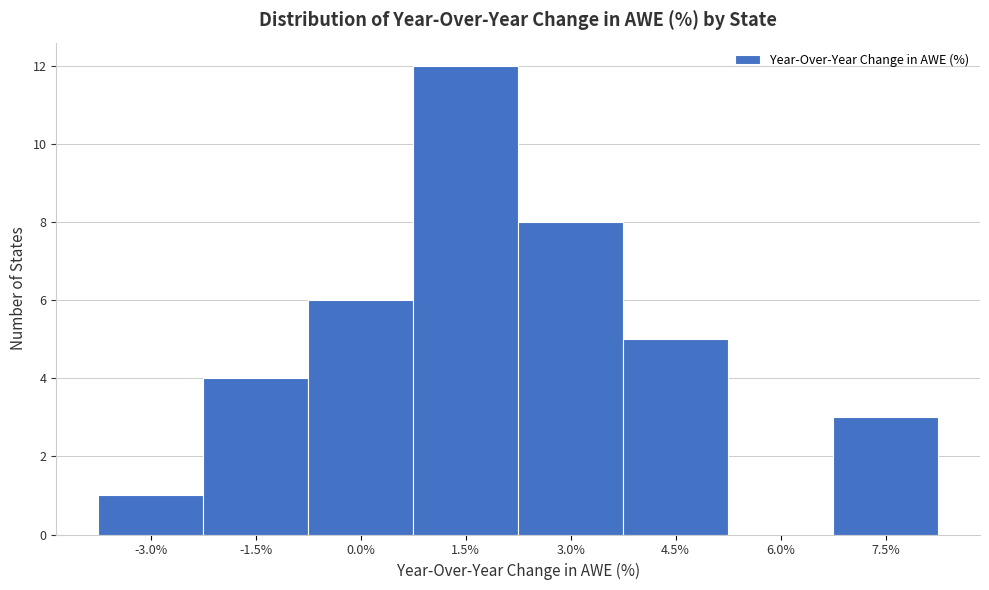

Reading right to left, list all the values displayed in this chart.

7.5%=3	6.0%=0	4.5%=5	3.0%=8	1.5%=12	0.0%=6	-1.5%=4	-3.0%=1